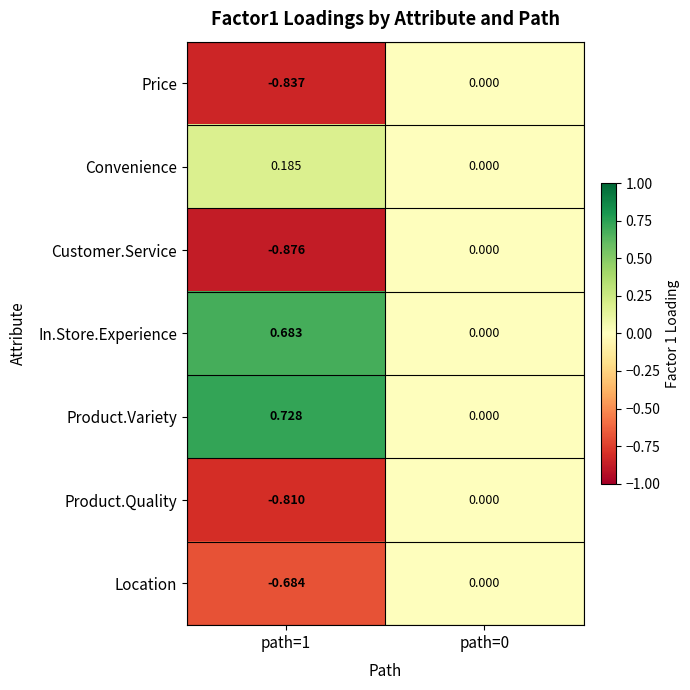

Count the number of categories in the chart.

2